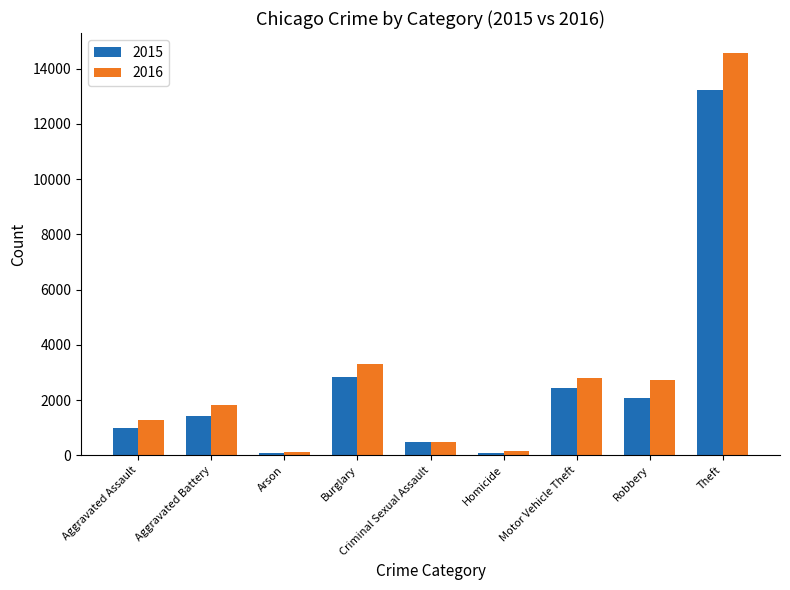

What is the difference between the 2016 values at Criminal Sexual Assault and Arson?

364